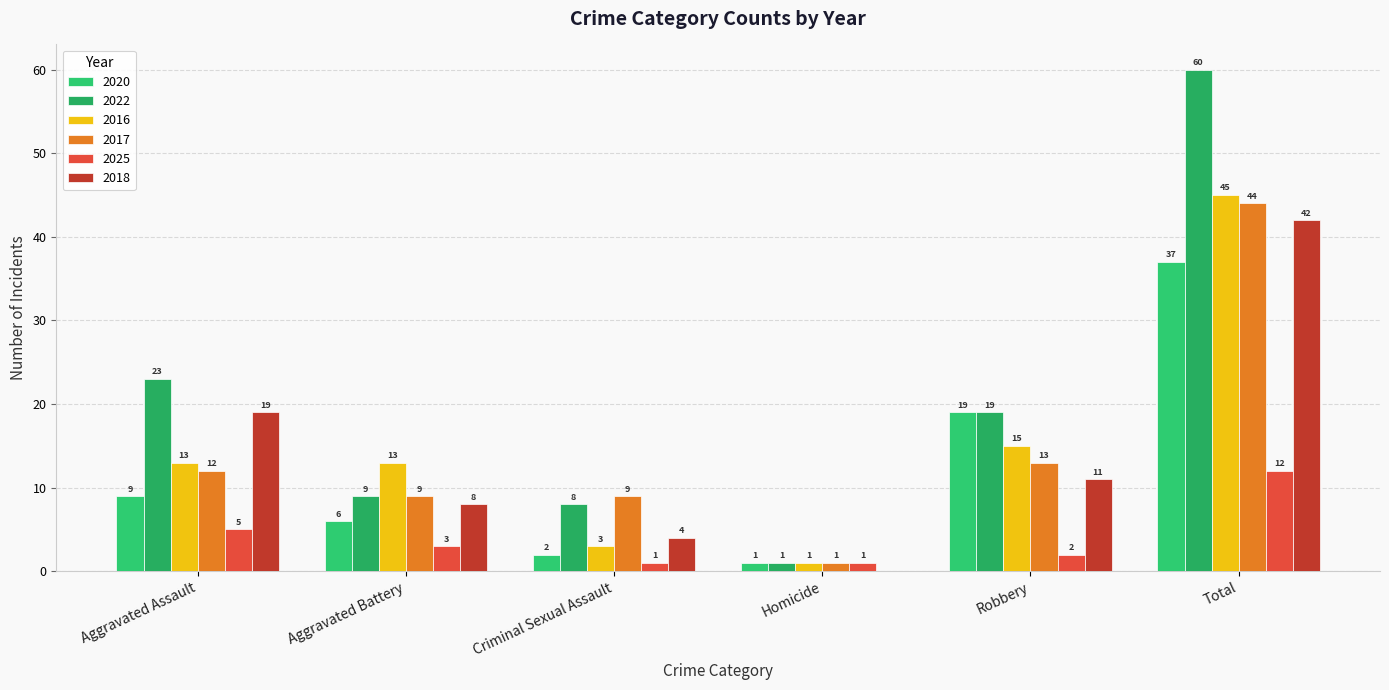

Which series has the largest range (max minus min)?

2022